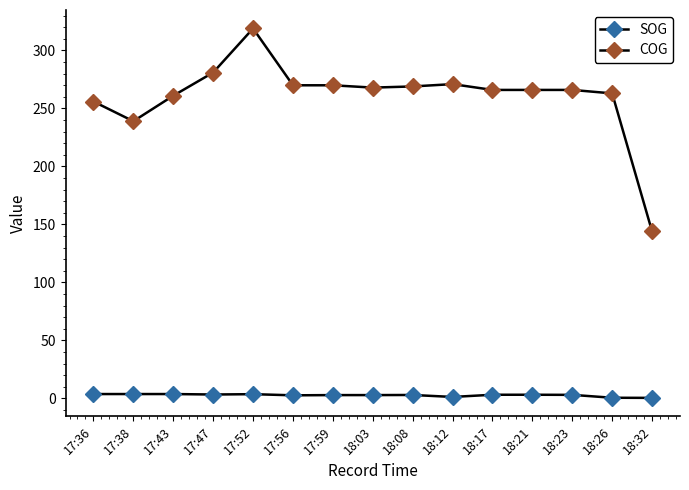

Count the number of data series in this chart.

2